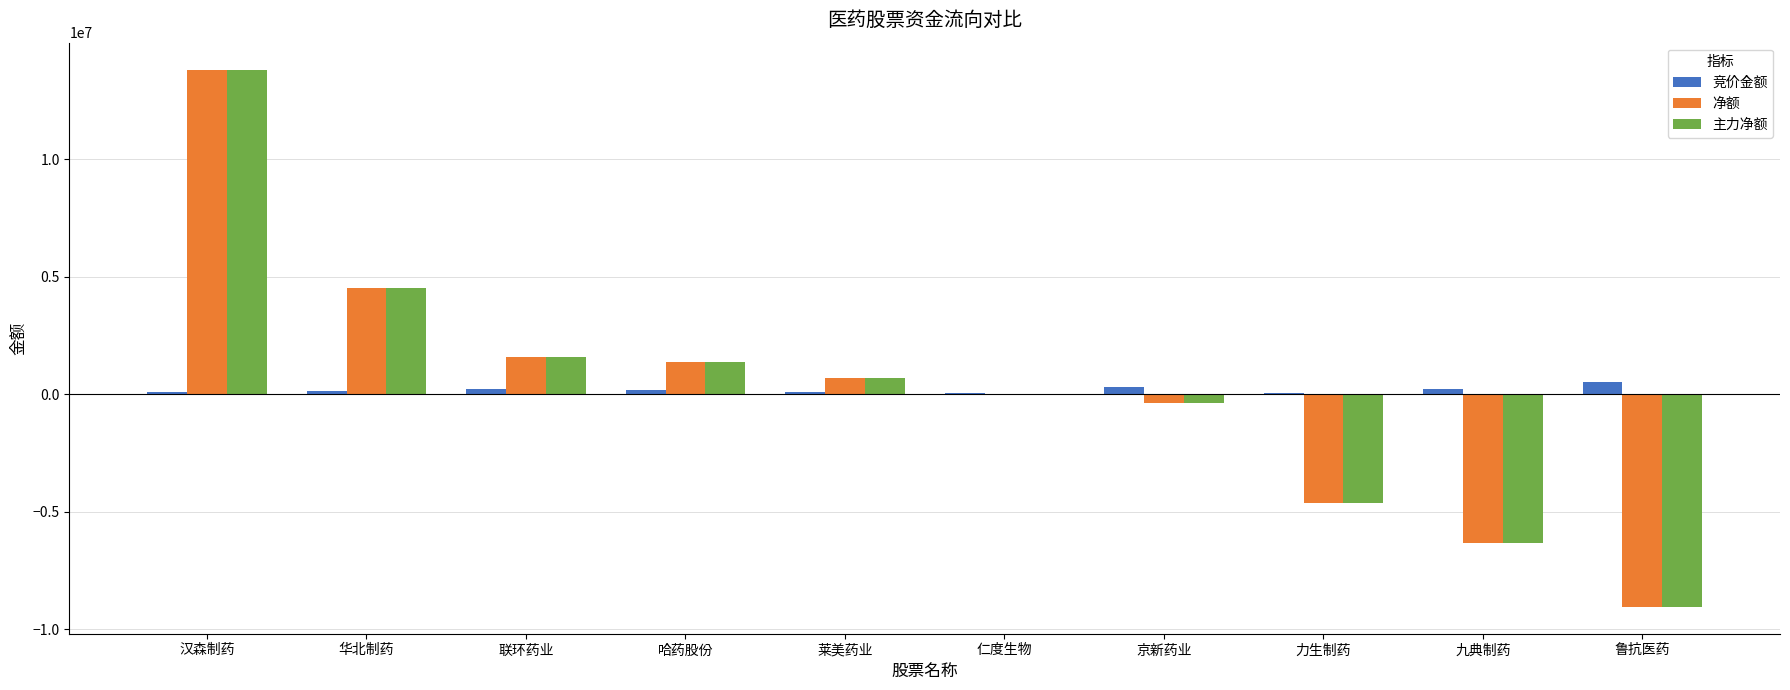

True or false: 净额 has a value of 13810876 at 汉森制药.

True